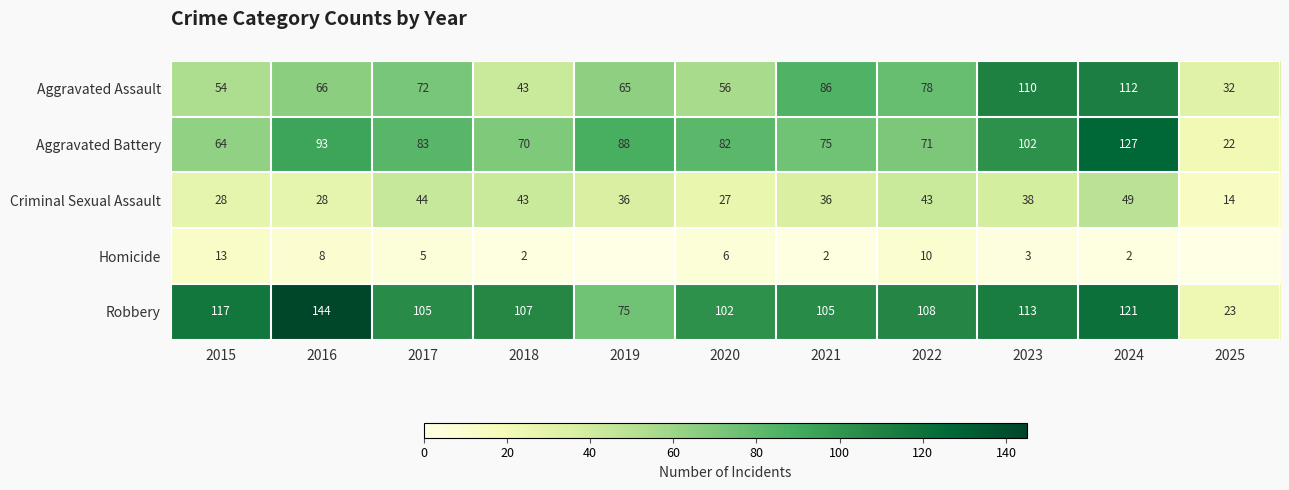

What is the approximate value of Aggravated Battery at 2017, to the nearest 5?

85